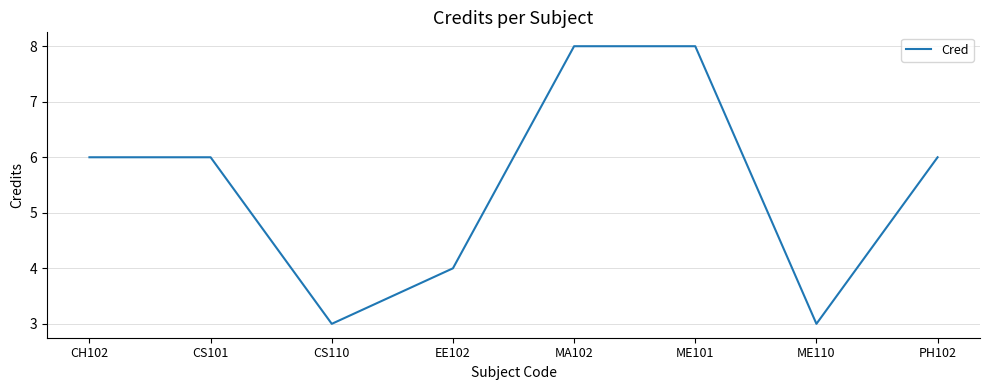

What is the change in value from ME101 to ME110?

-5